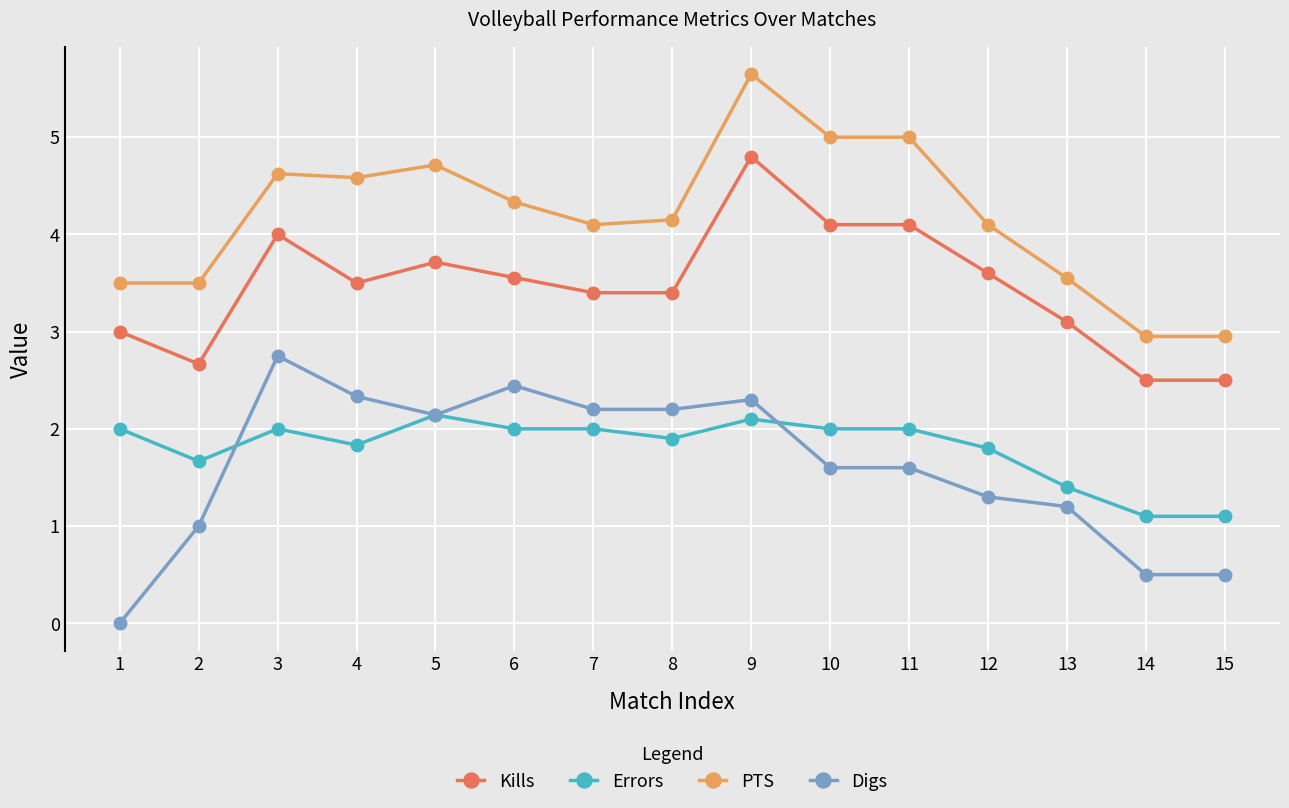

Does the chart have visible grid lines?

Yes